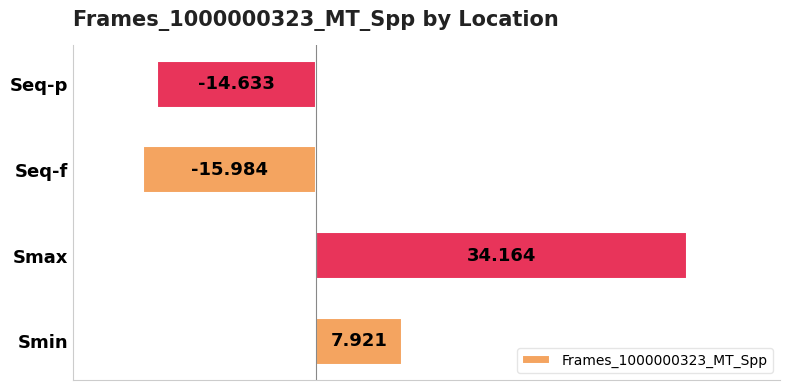

What is the difference between the maximum and minimum values?

50.1